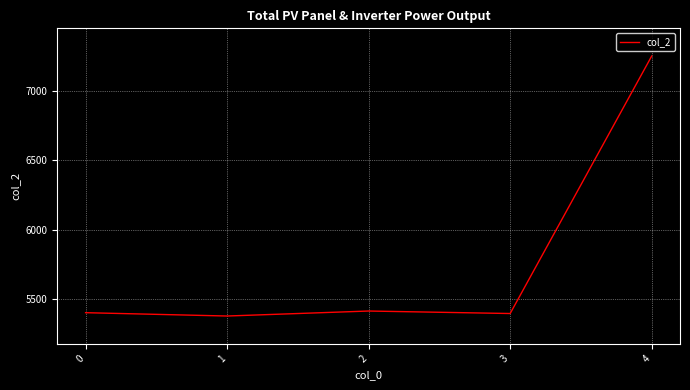

The chart shows a value of 5414 at 2. True or false?

True